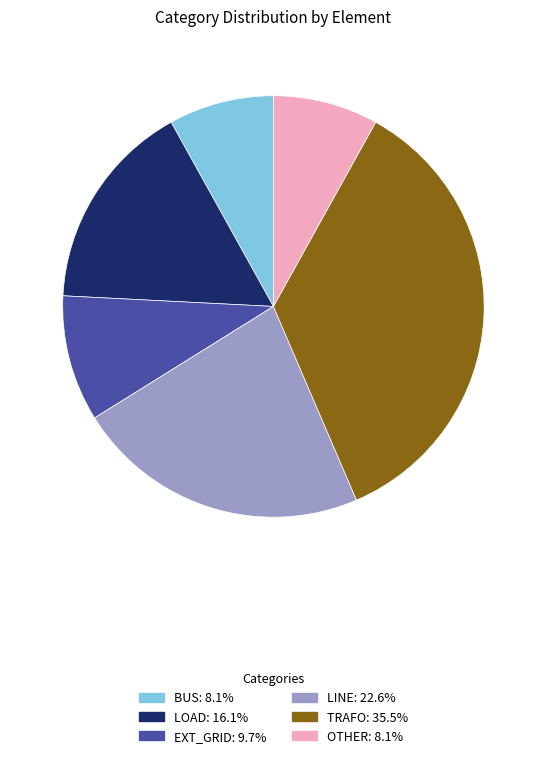

How many slices are in this pie chart?

6